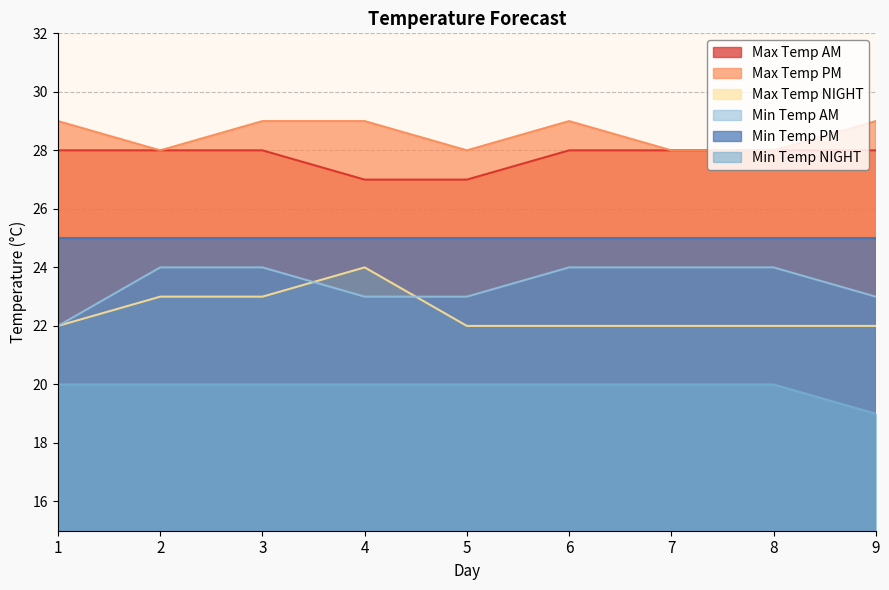

How many Max Temp PM values are between 28 and 29?

9